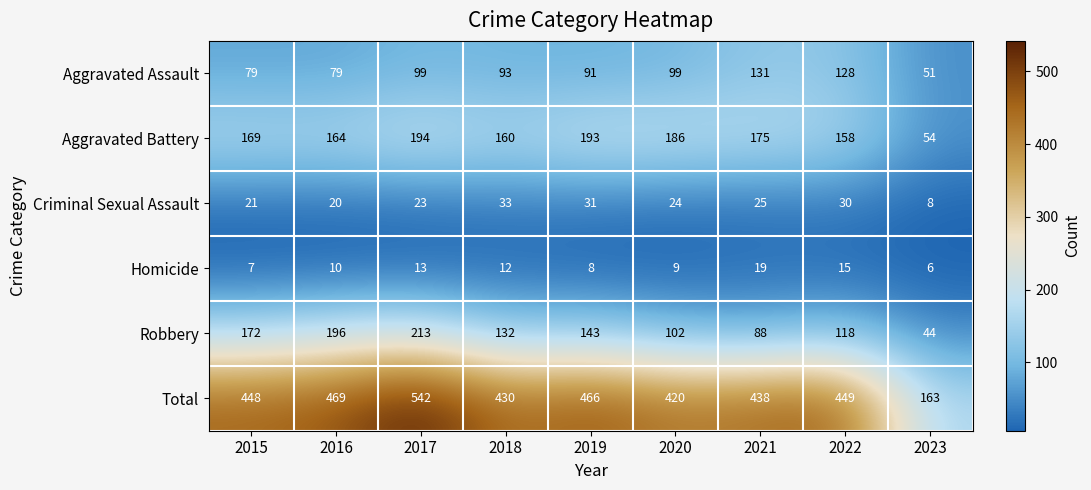

What is the minimum value for Total?

163